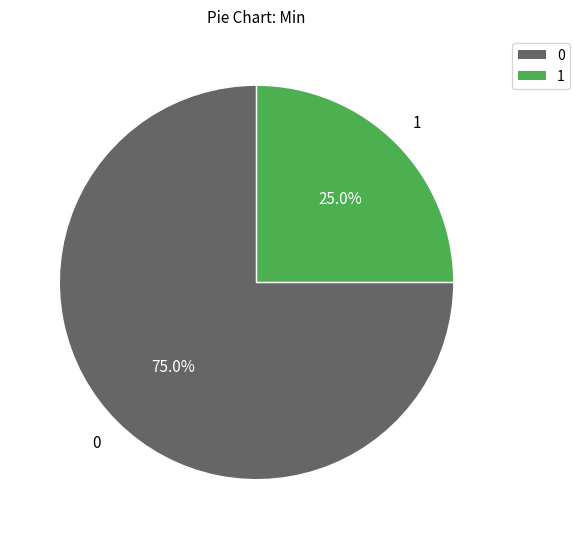

To the nearest percent, what is the average slice percentage?

50%